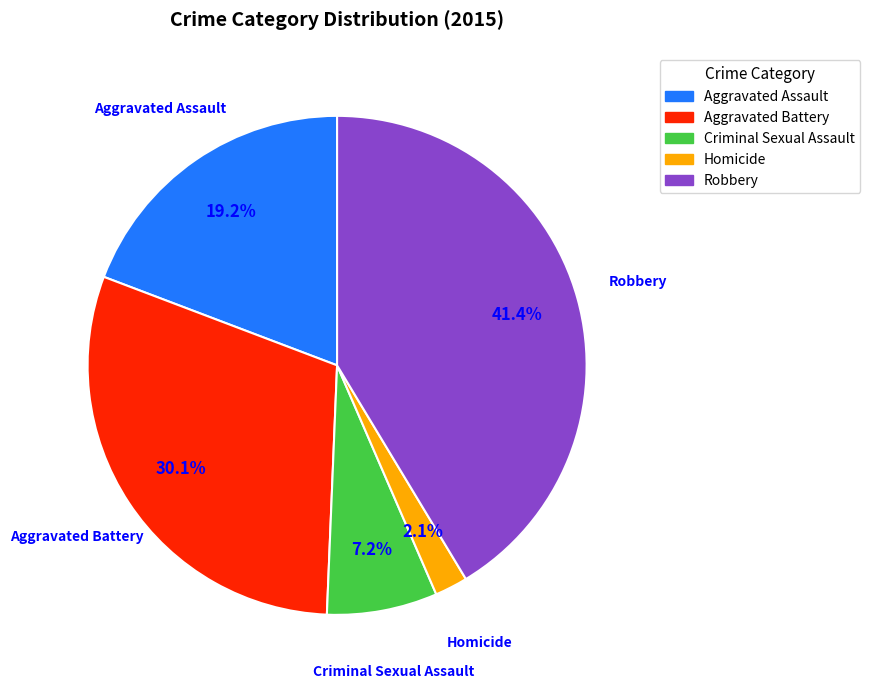

To the nearest percent, what is the difference between the Aggravated Battery and Criminal Sexual Assault slice percentages?

23%